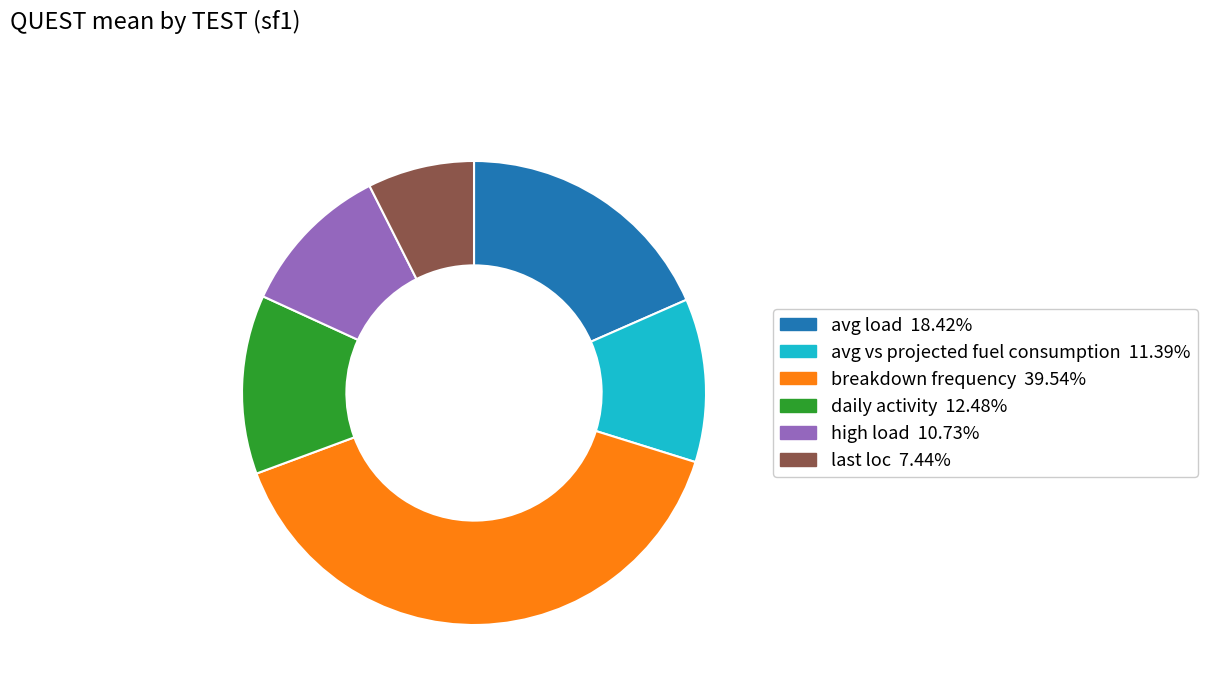

Does any single category account for the majority?

No